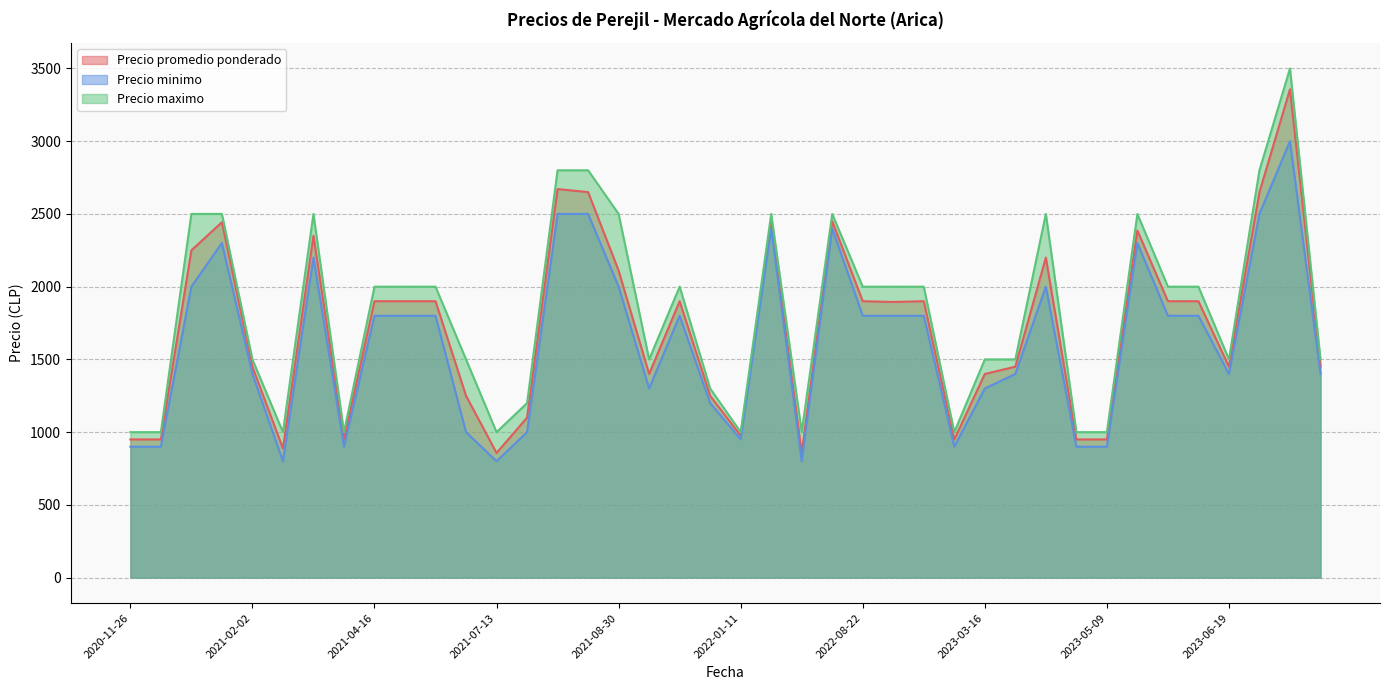

Which series has the largest total across all categories?

Precio maximo